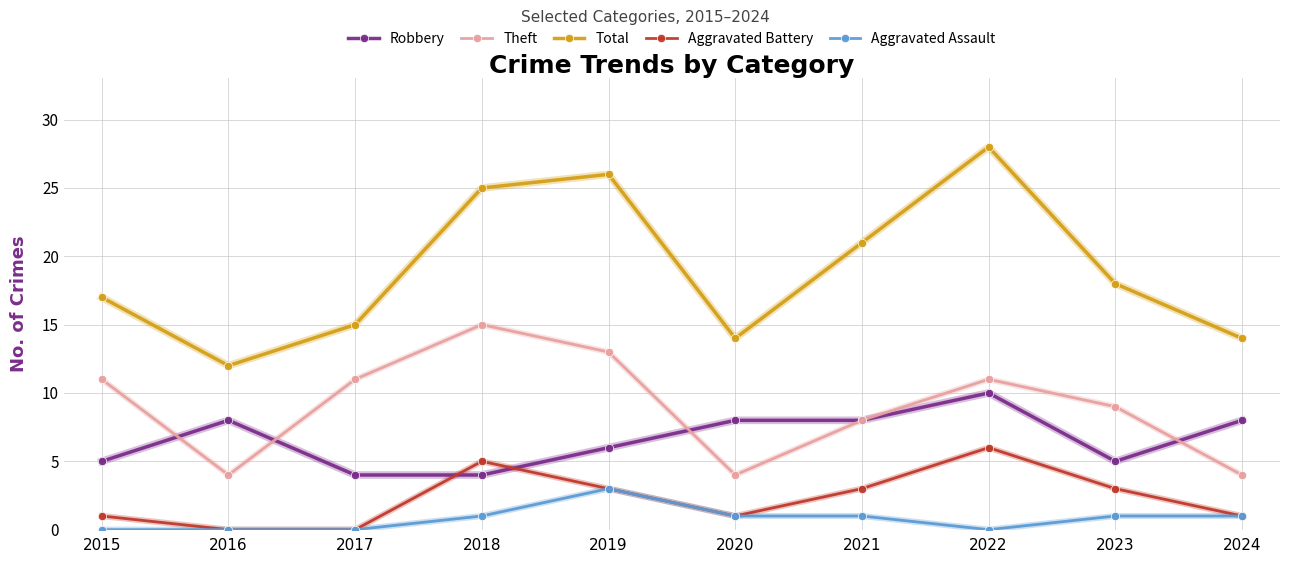

At 2023, list the series in order from largest to smallest.

Total, Theft, Robbery, Aggravated Battery, Aggravated Assault